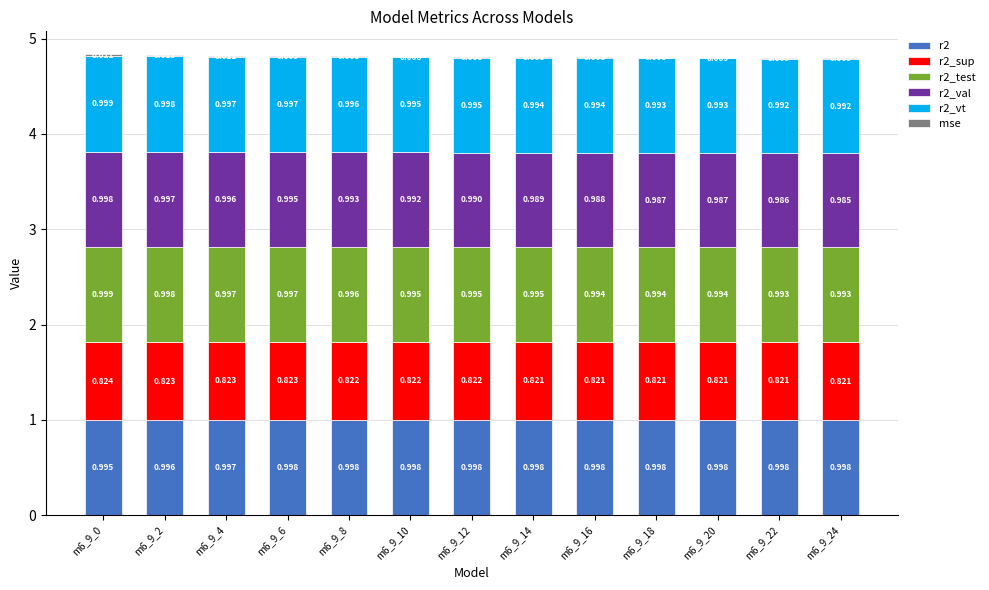

Are the bars grouped side by side (vs. stacked)?

No